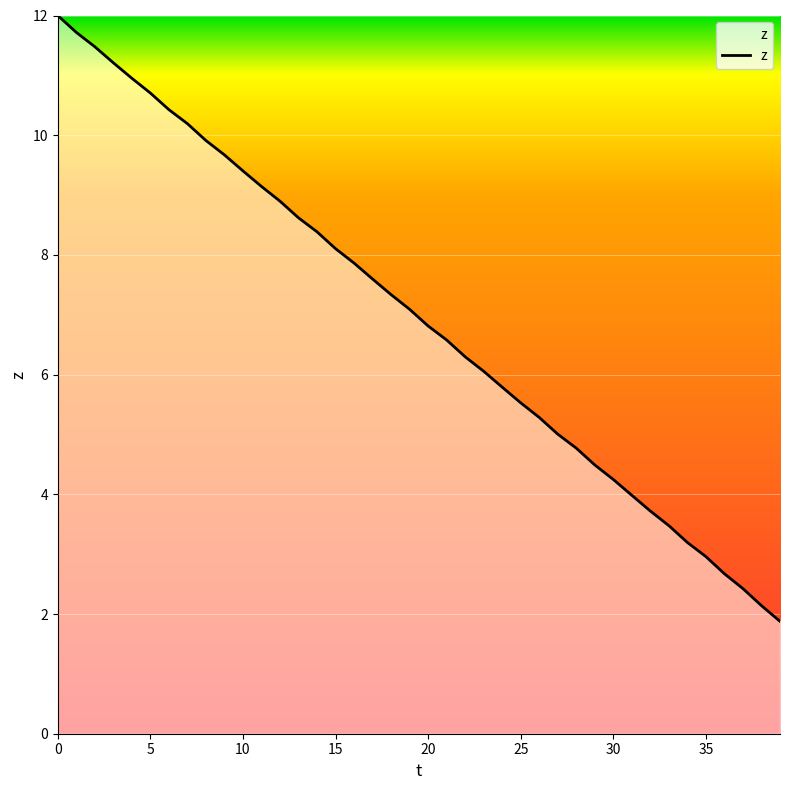

What is the maximum value shown in the chart?

12.0